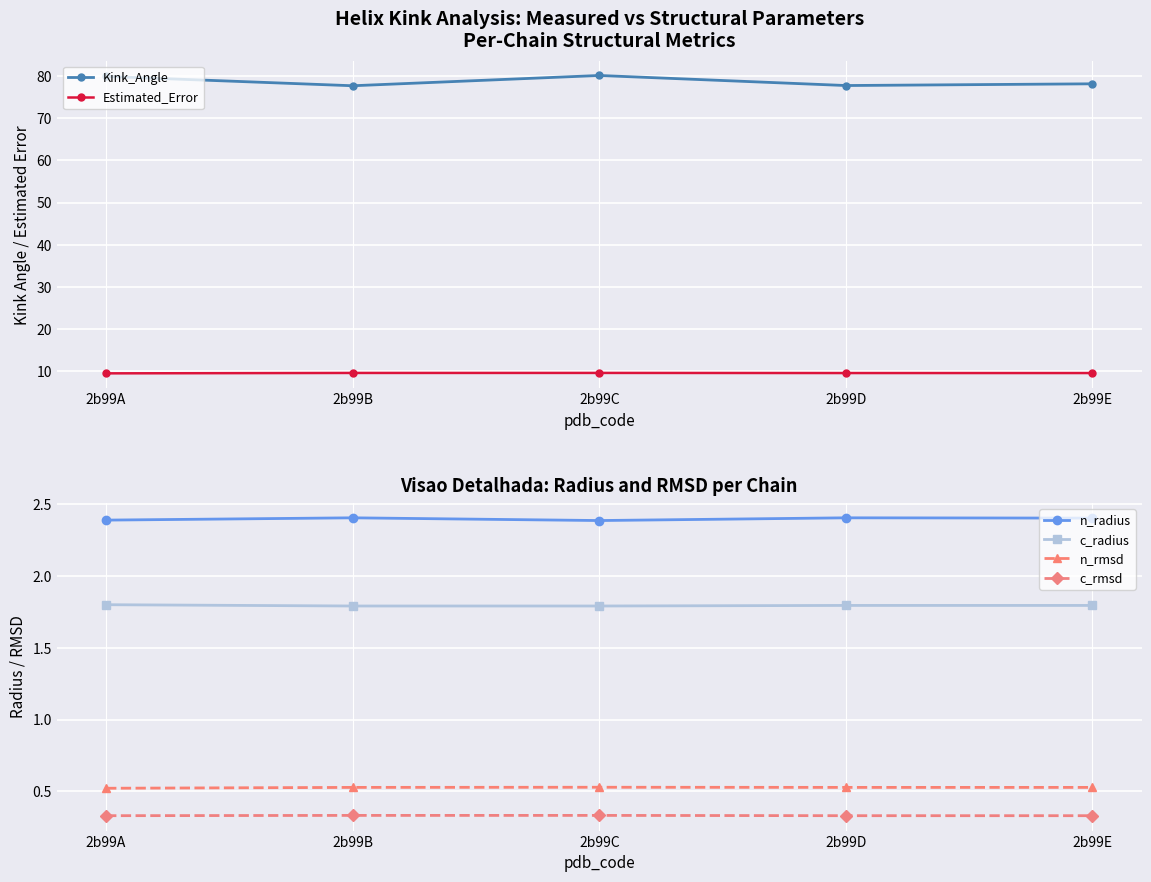

Which category has the lowest value across all series?

2b99A